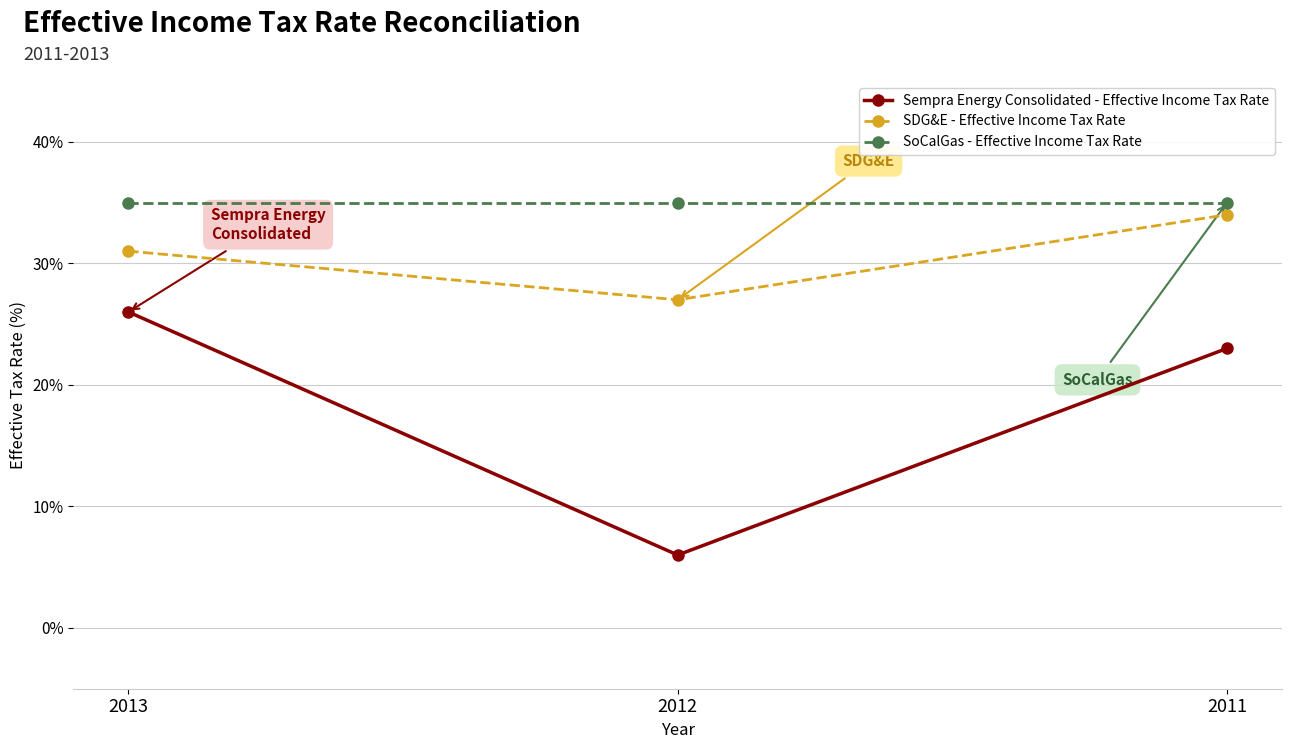

What is the approximate value of SDG&E - Effective Income Tax Rate at 2012?

27